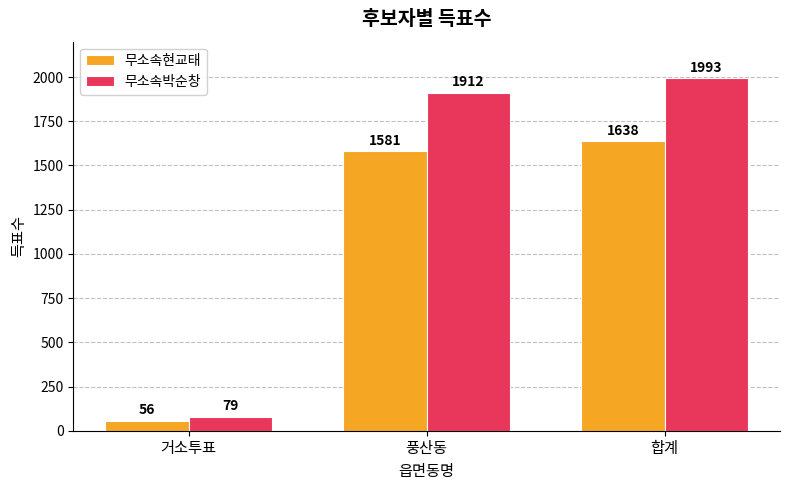

Rank the series by their maximum value, from highest to lowest.

무소속박순창, 무소속현교태